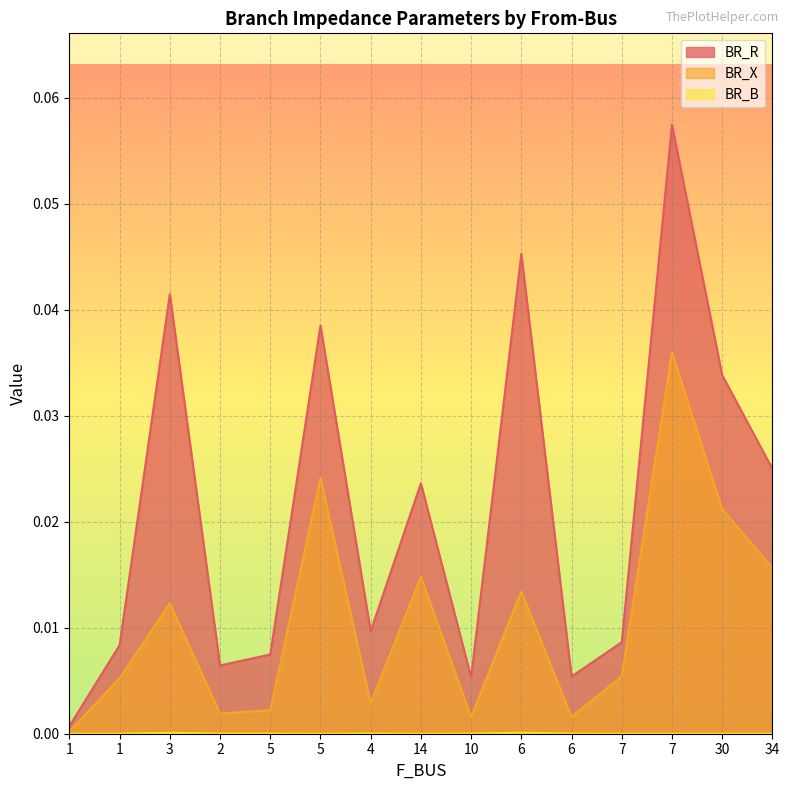

Which series has the largest total across all categories?

BR_R